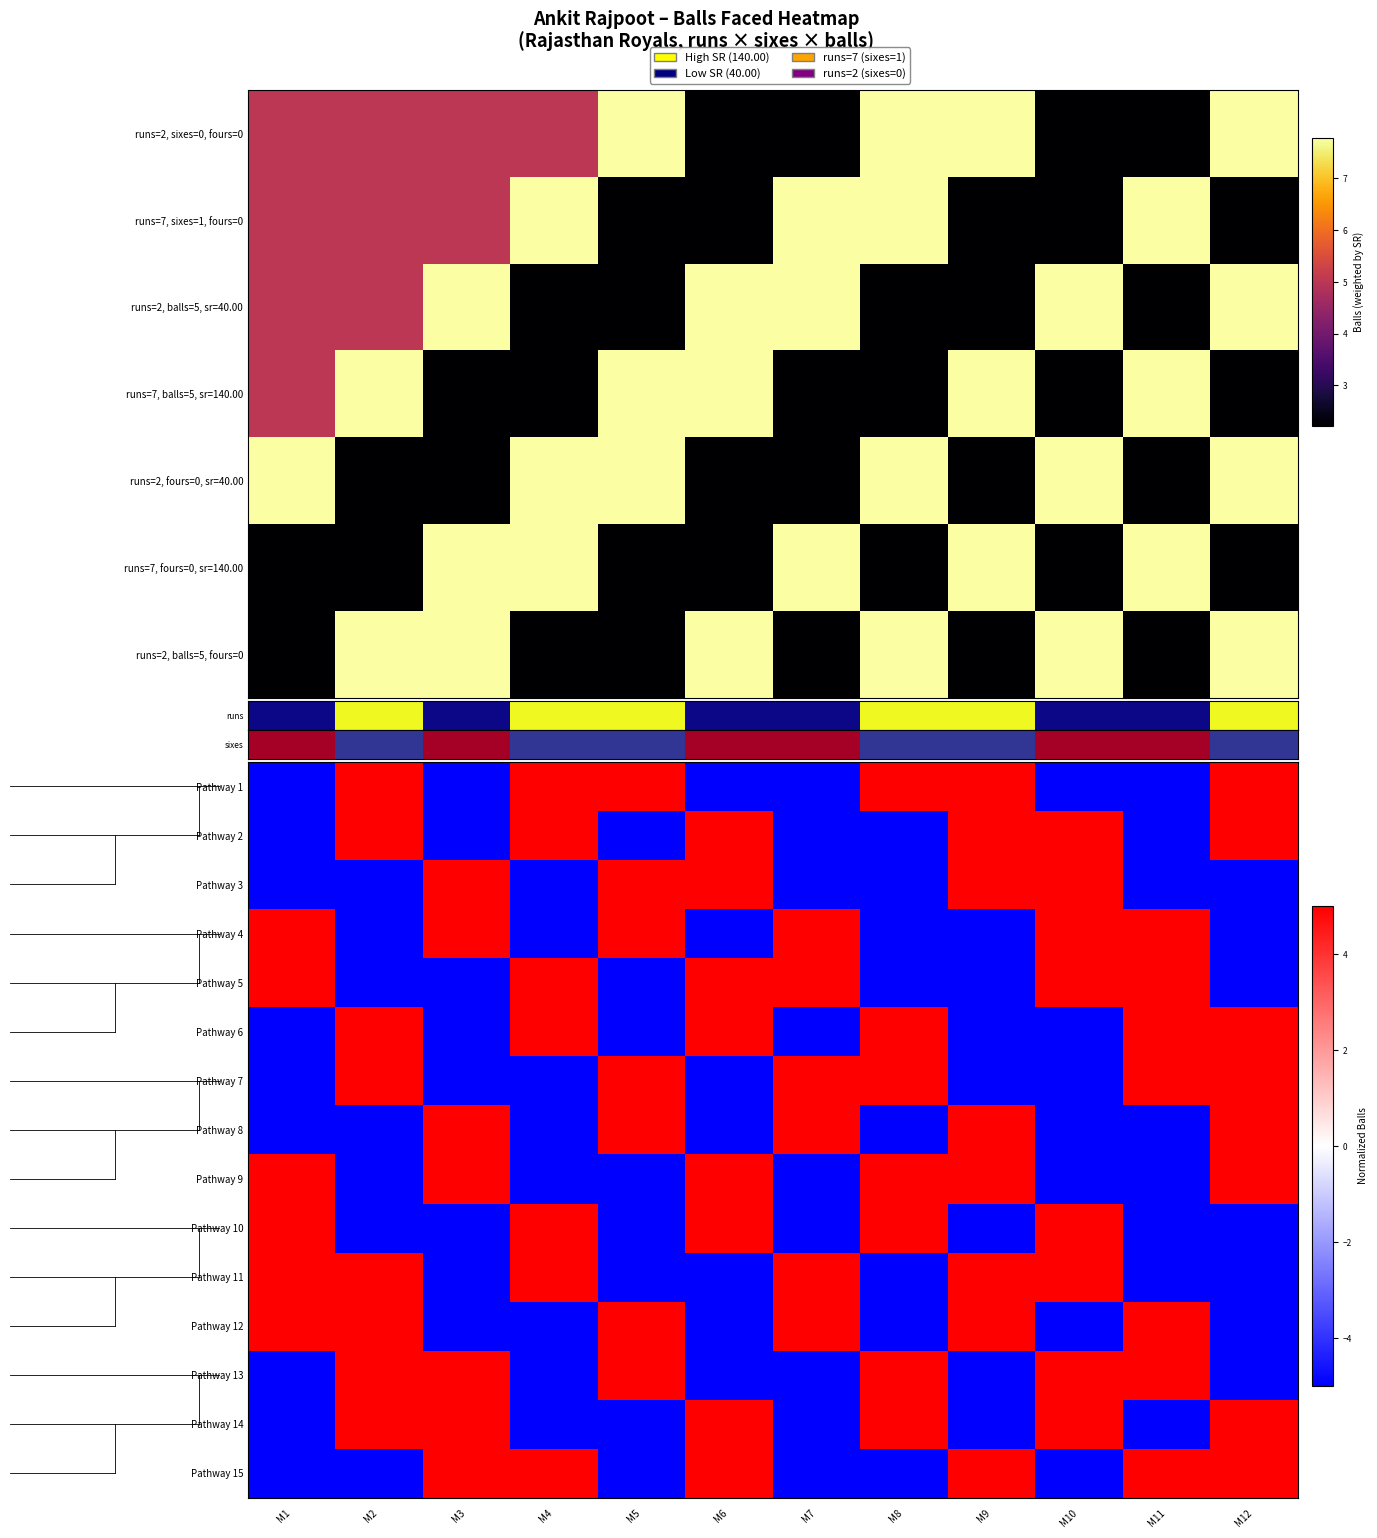

What value does the Pathway 10 series have at M5, to the nearest 5?

-5